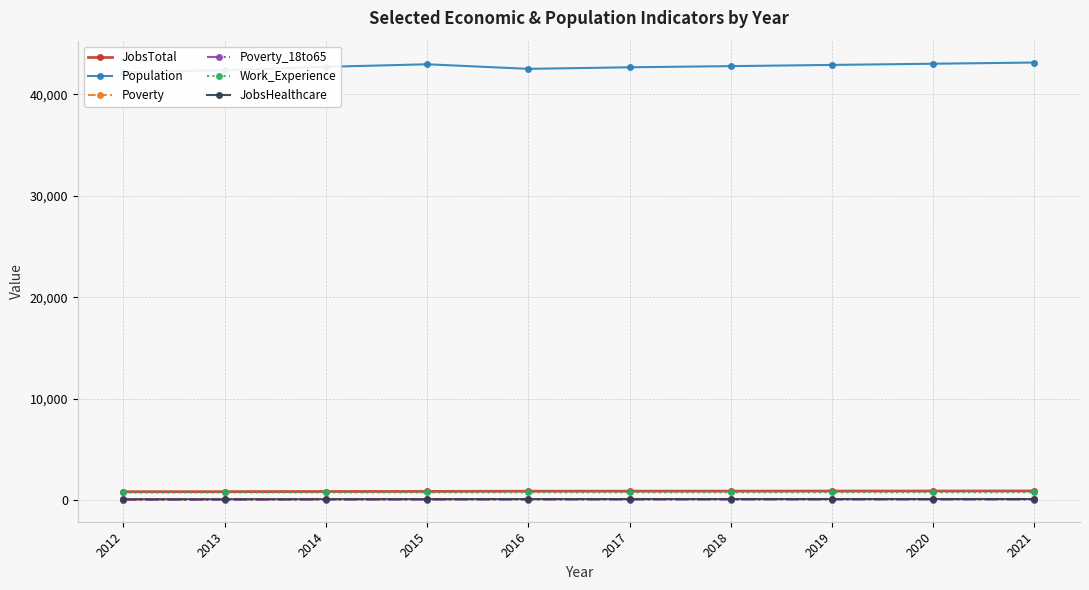

Between 2015 and 2014, which is larger?

2015